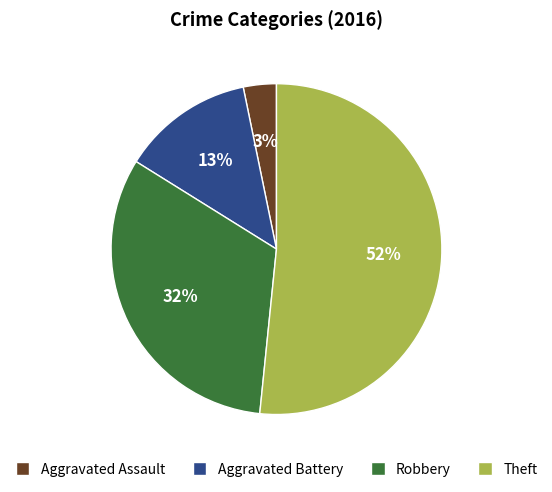

How many segments does this pie chart have?

4